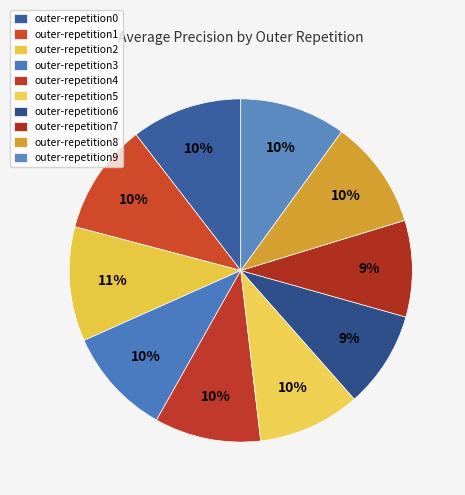

The outer-repetition8 slice represents 1% of the pie. True or false?

False